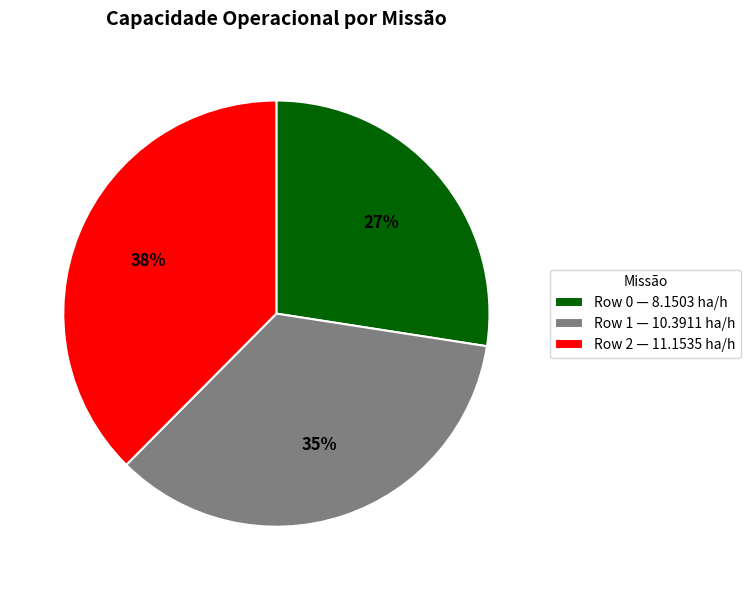

How many slices are in this pie chart?

3